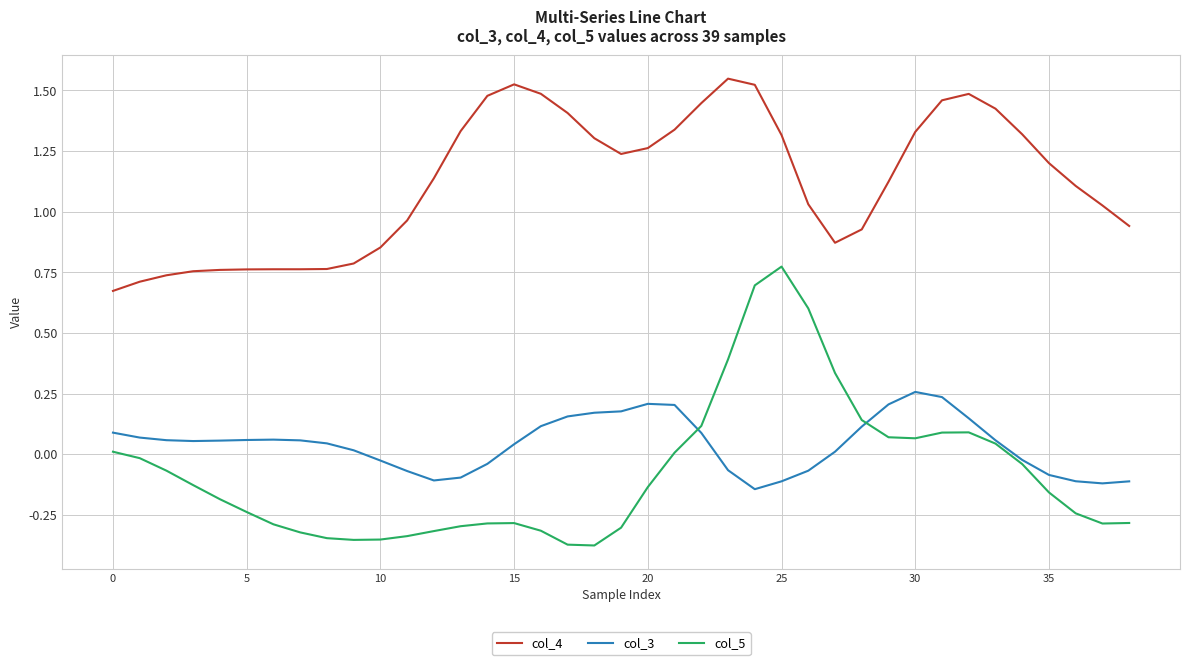

Which series has the largest total across all categories?

col_4